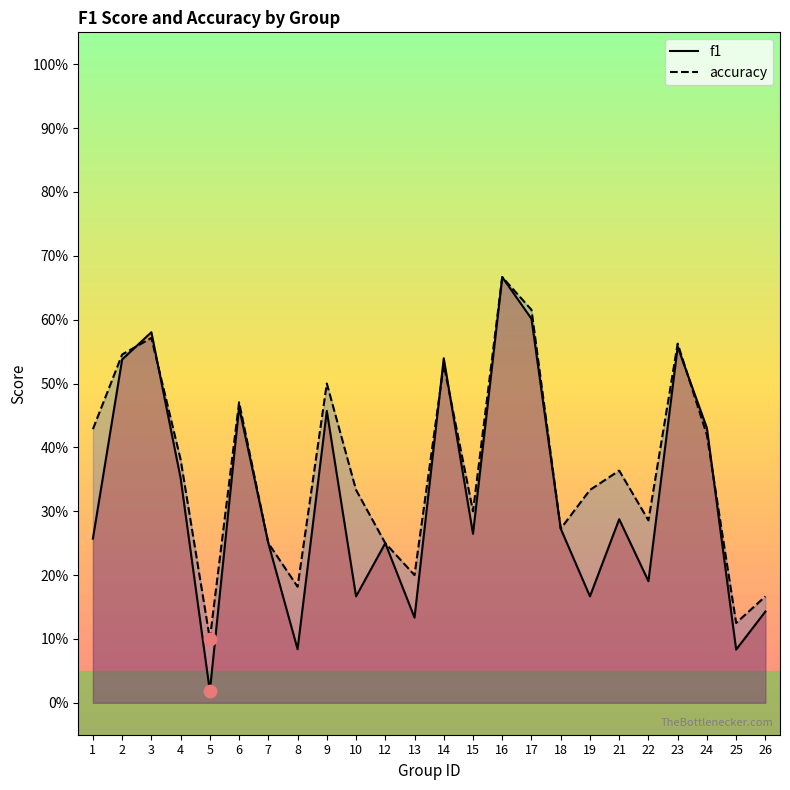

At which category is the sum across all series the highest?

16